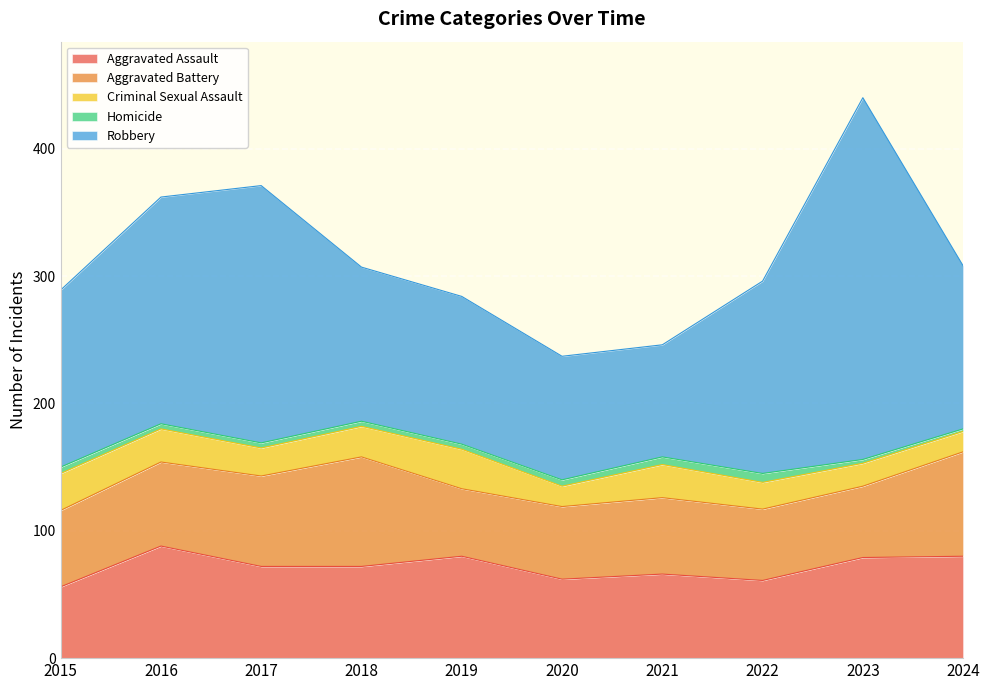

What is the value of the Homicide point at the 5th from the left?

4